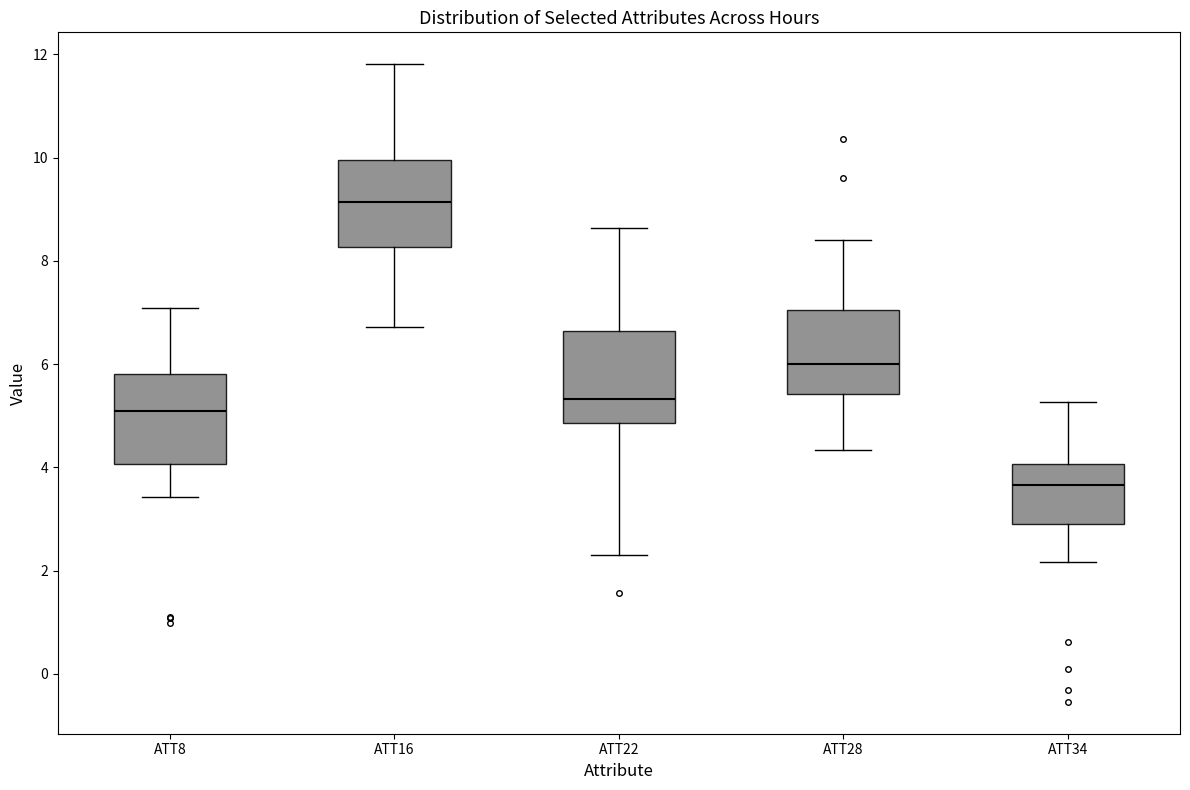

Which box's median line is the highest?

ATT16